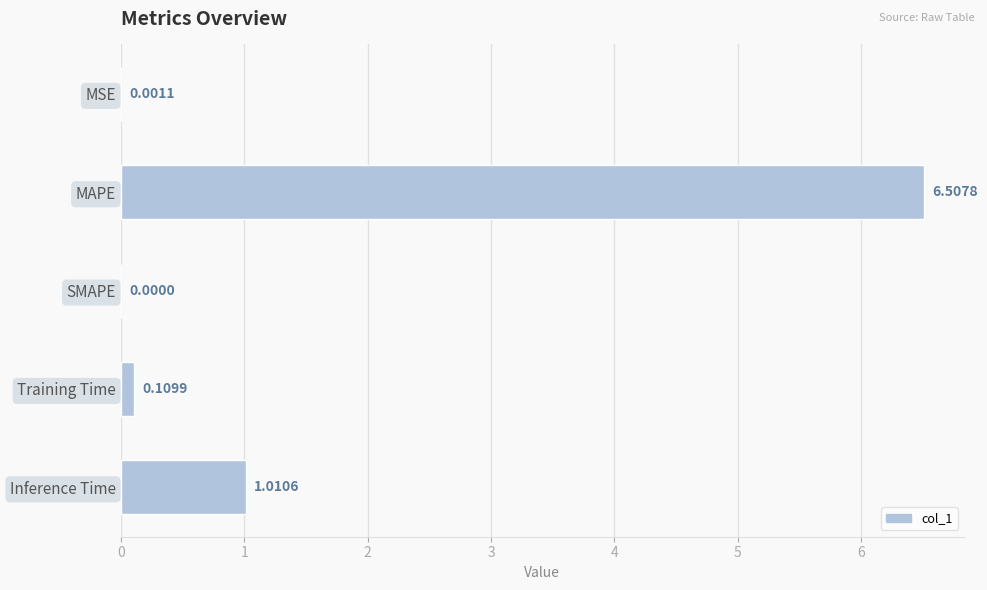

What is the change in value from SMAPE to Inference Time?

+1.0